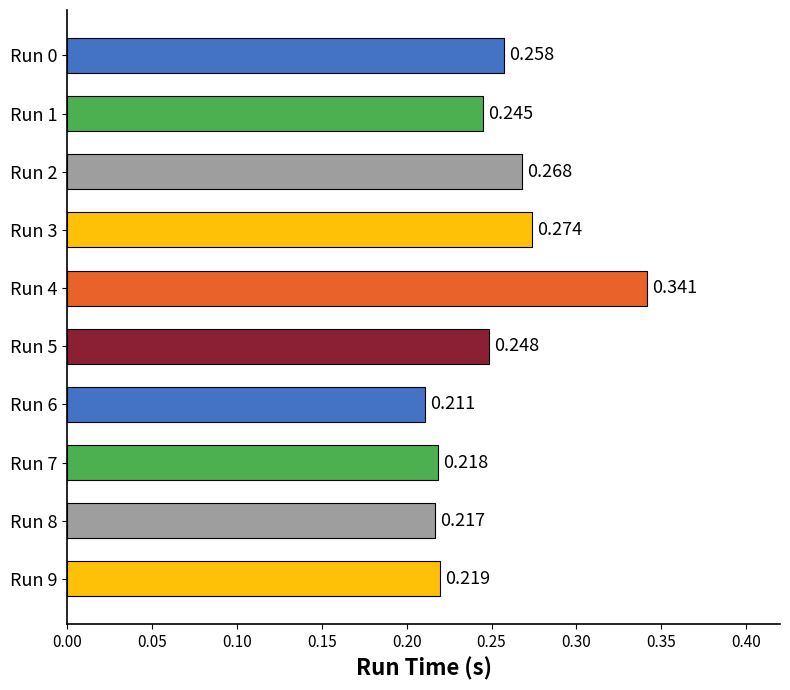

How many distinct data groups are displayed?

1